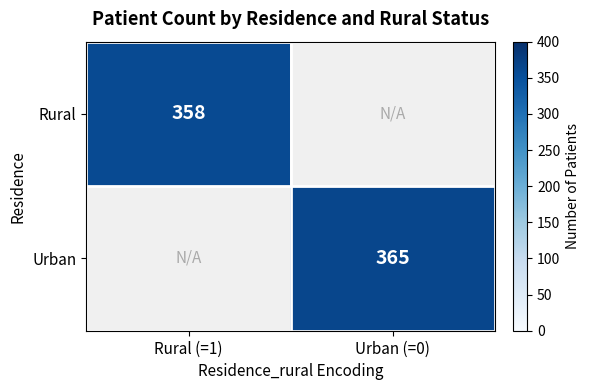

Is it true that Urban equals 365 at Urban (=0)?

True